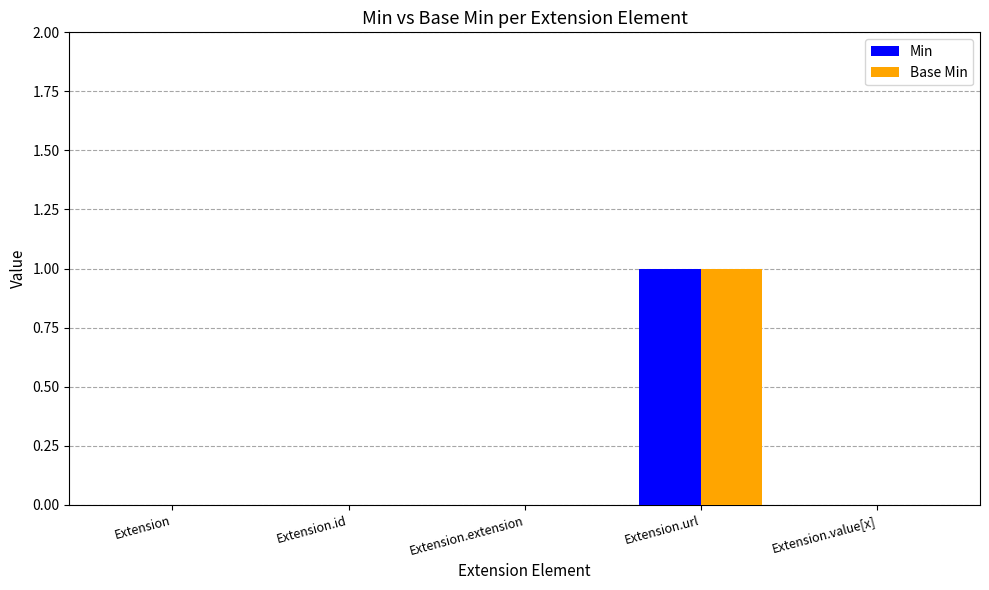

Count the Base Min values in the range 0 to 1.

5